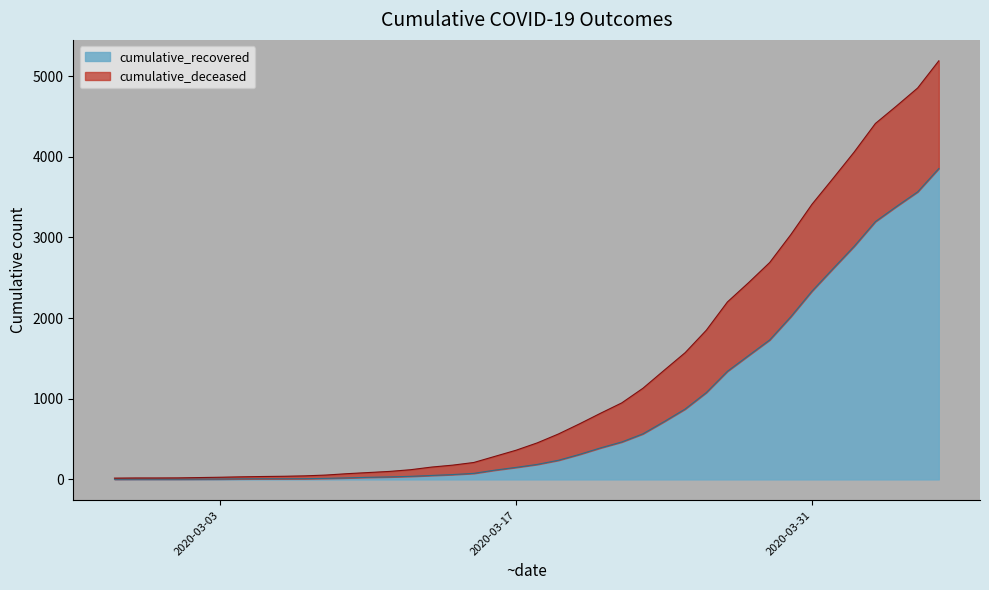

The chart shows a value of 43 at 2020-03-15. True or false?

False